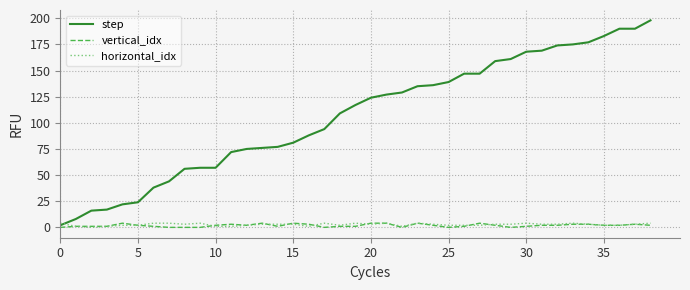

Which series has the largest total across all categories?

step